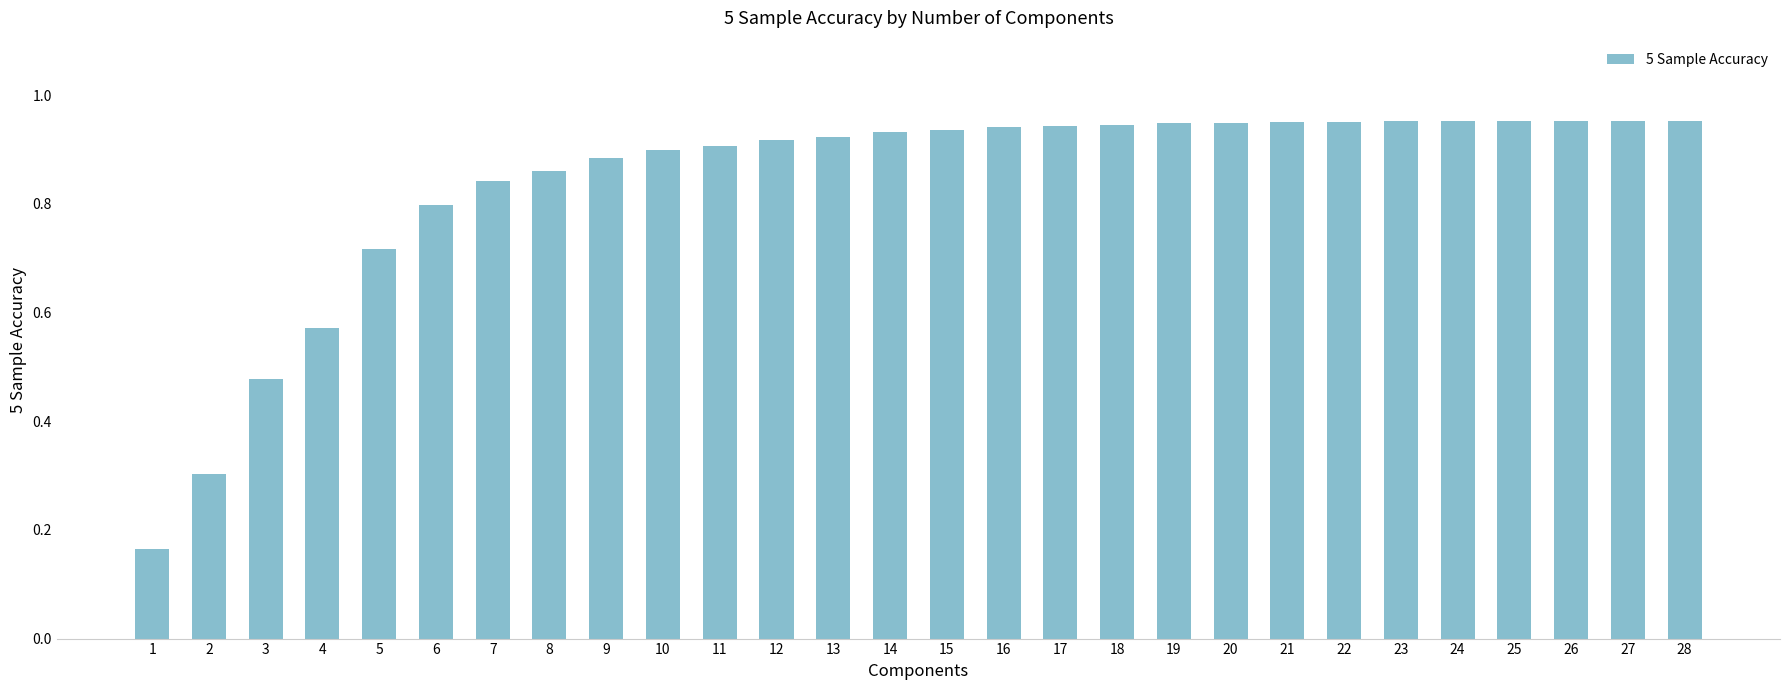

What is the change in value from 4 to 15?

+0.4